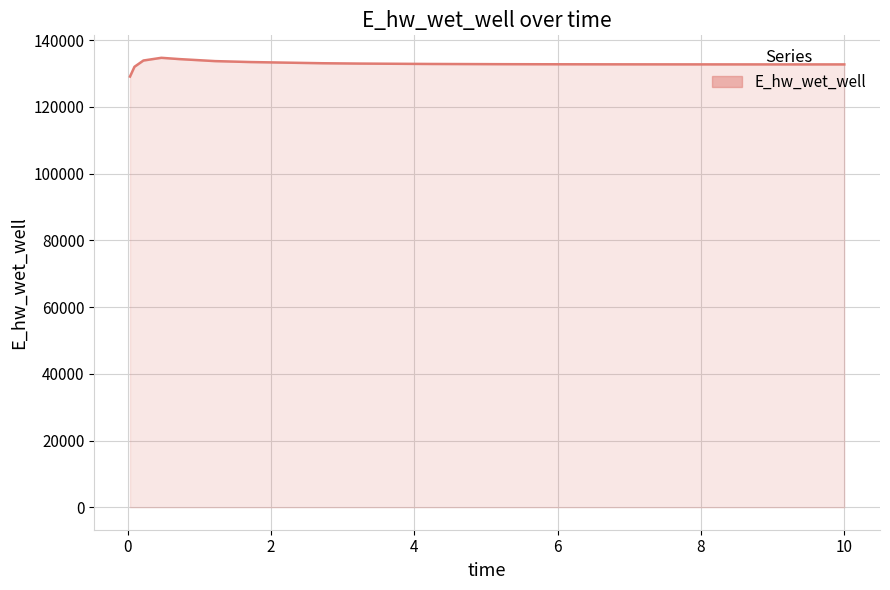

How many lines are shown in the chart?

1